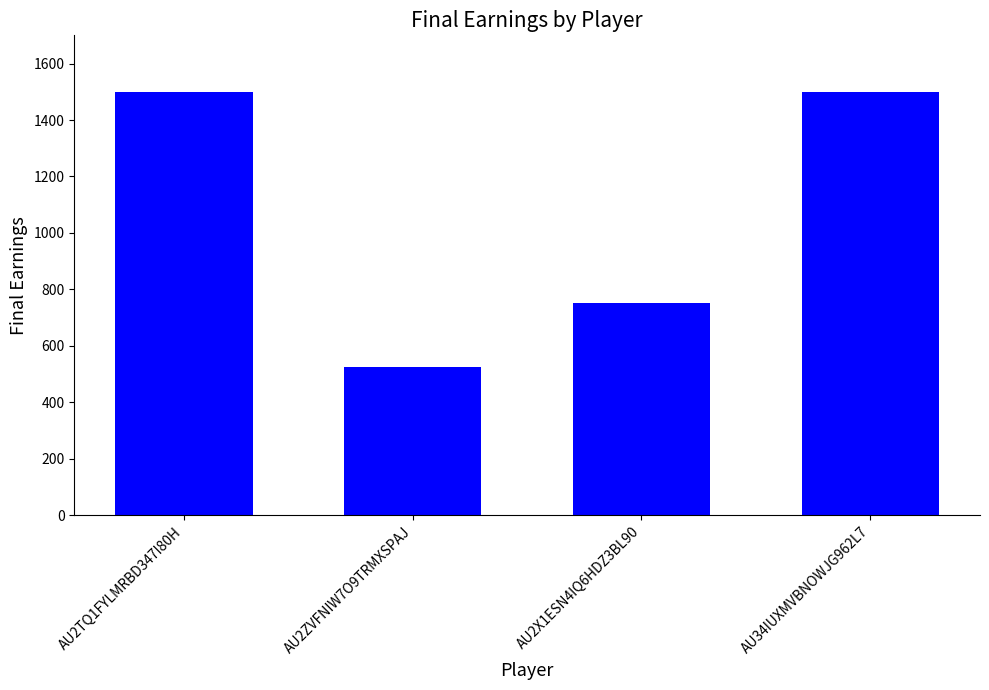

Where is the data nearest to the value 1012?

AU2X1ESN4IQ6HDZ3BL90